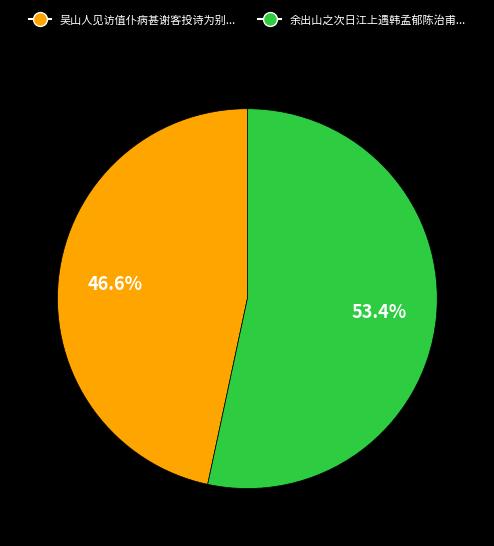

Does any single category account for the majority?

Yes